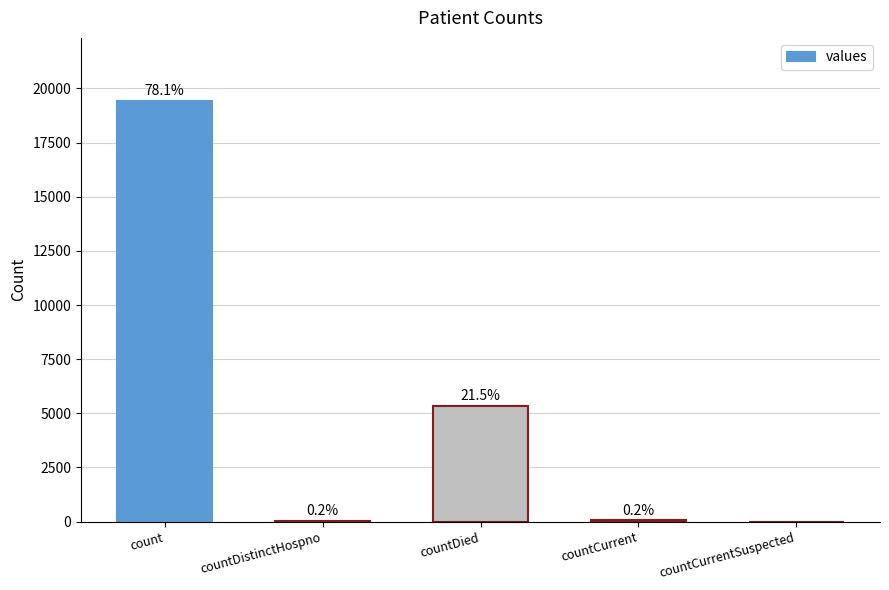

Between countCurrentSuspected and countCurrent, which is larger?

countCurrent